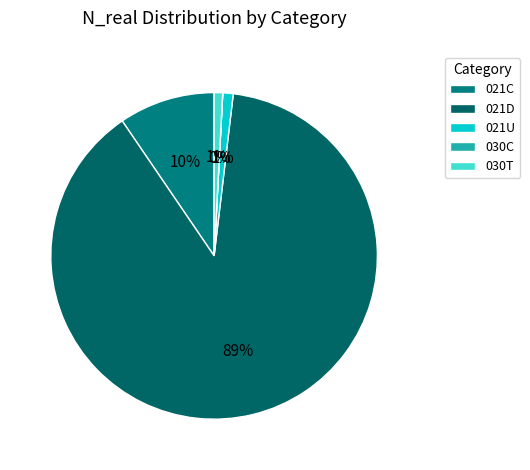

Does 021D represent more than half of the total?

Yes